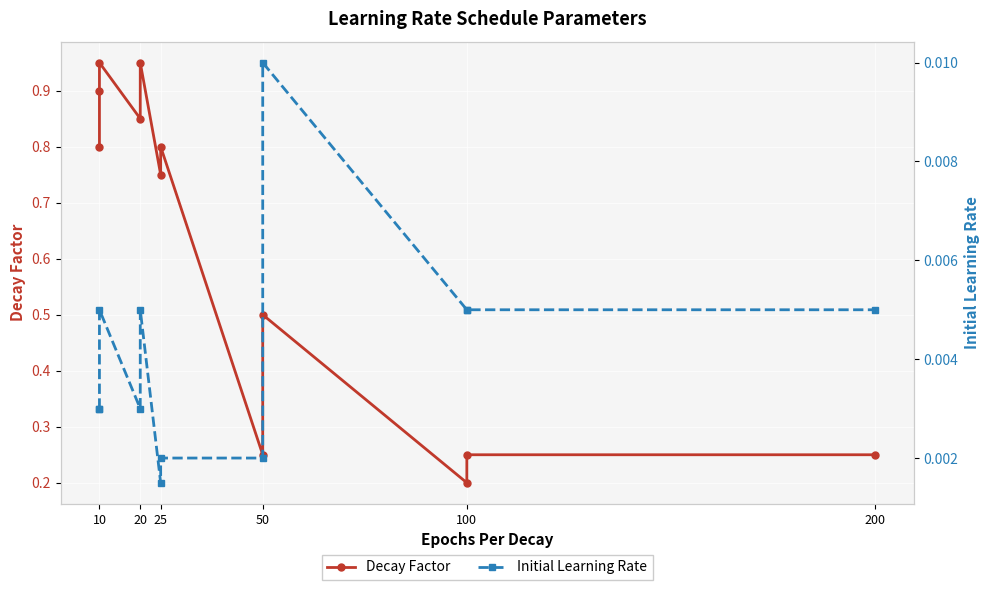

At 20, list the series in order from largest to smallest.

Decay Factor, Initial Learning Rate